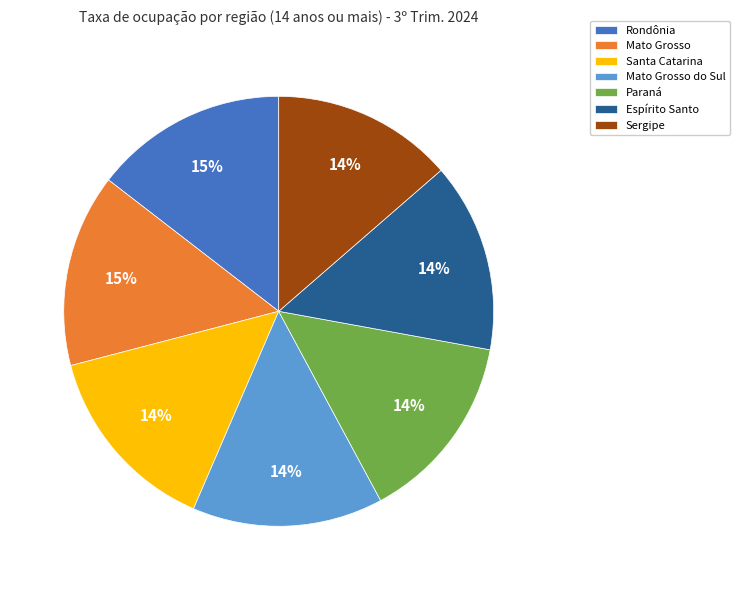

How many segments does this pie chart have?

7